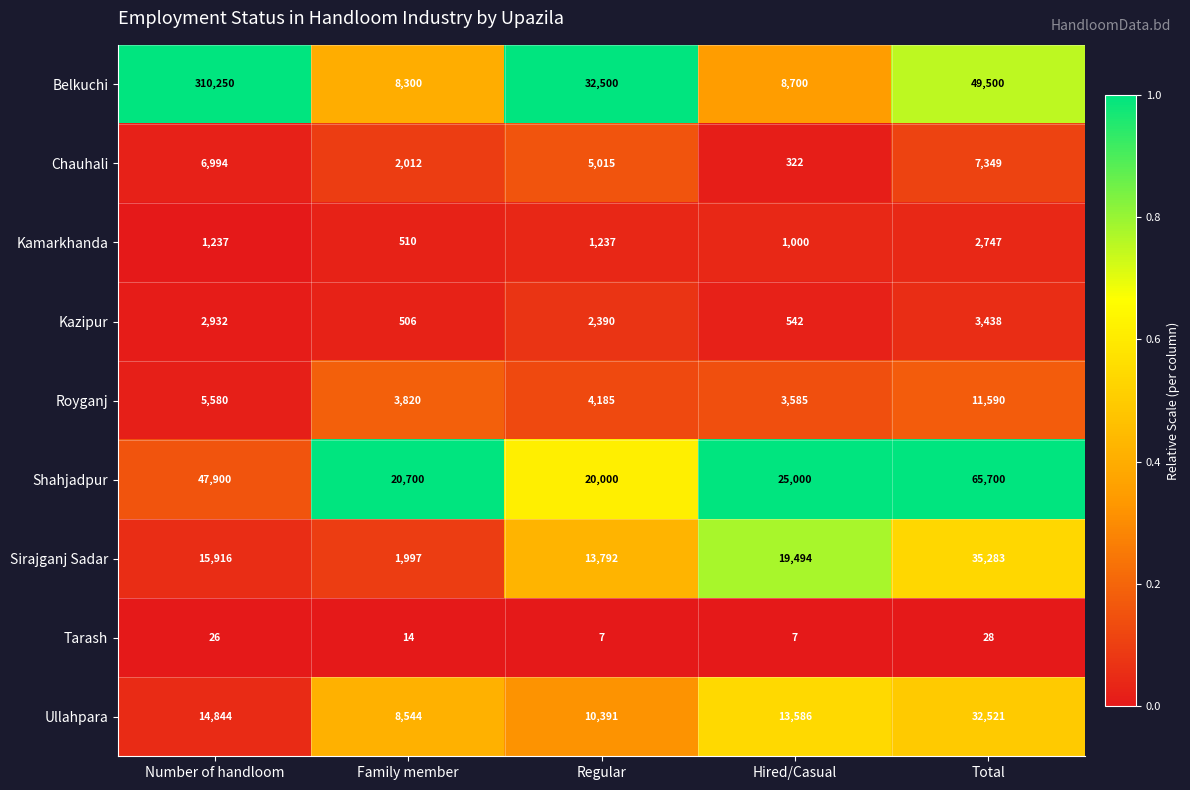

What is the maximum value shown in the chart?

310250